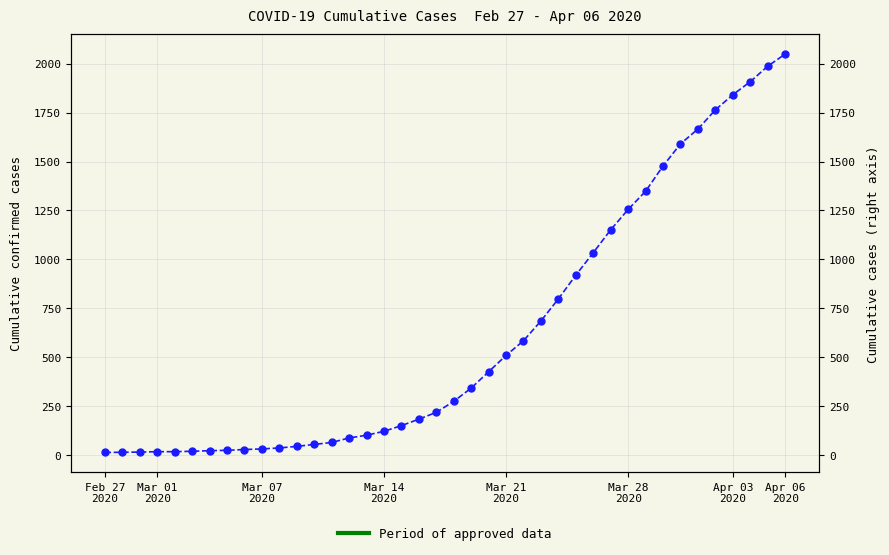

What is the sum of the values at 38 and 15?

2088